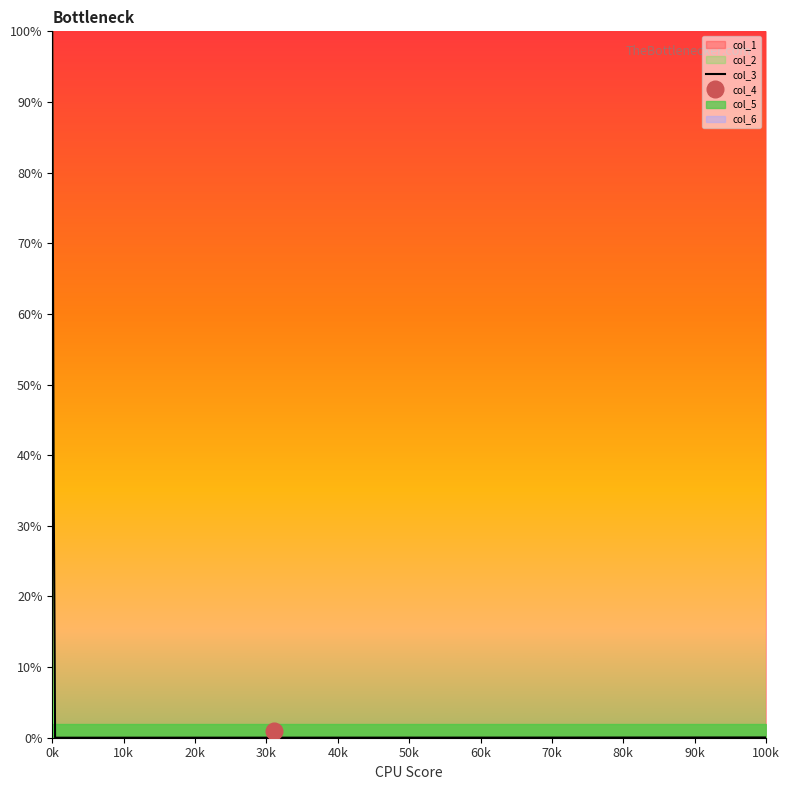

How many values in col_4 are above zero?

1